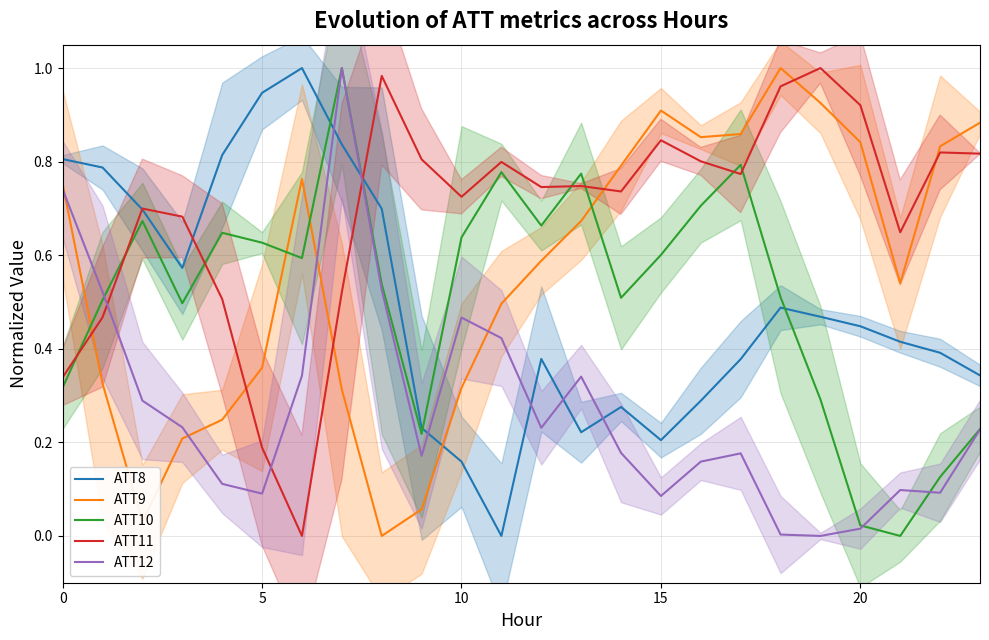

Is it true that ATT10 equals 0.6 at 15?

True